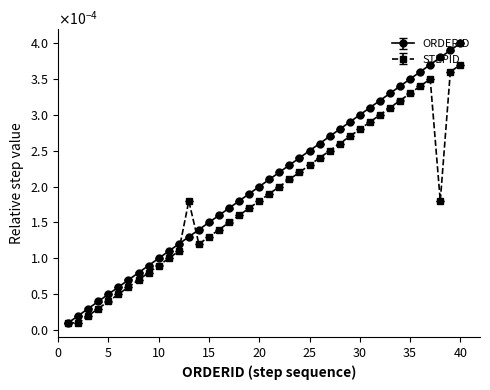

Which series has the largest total across all categories?

ORDERID